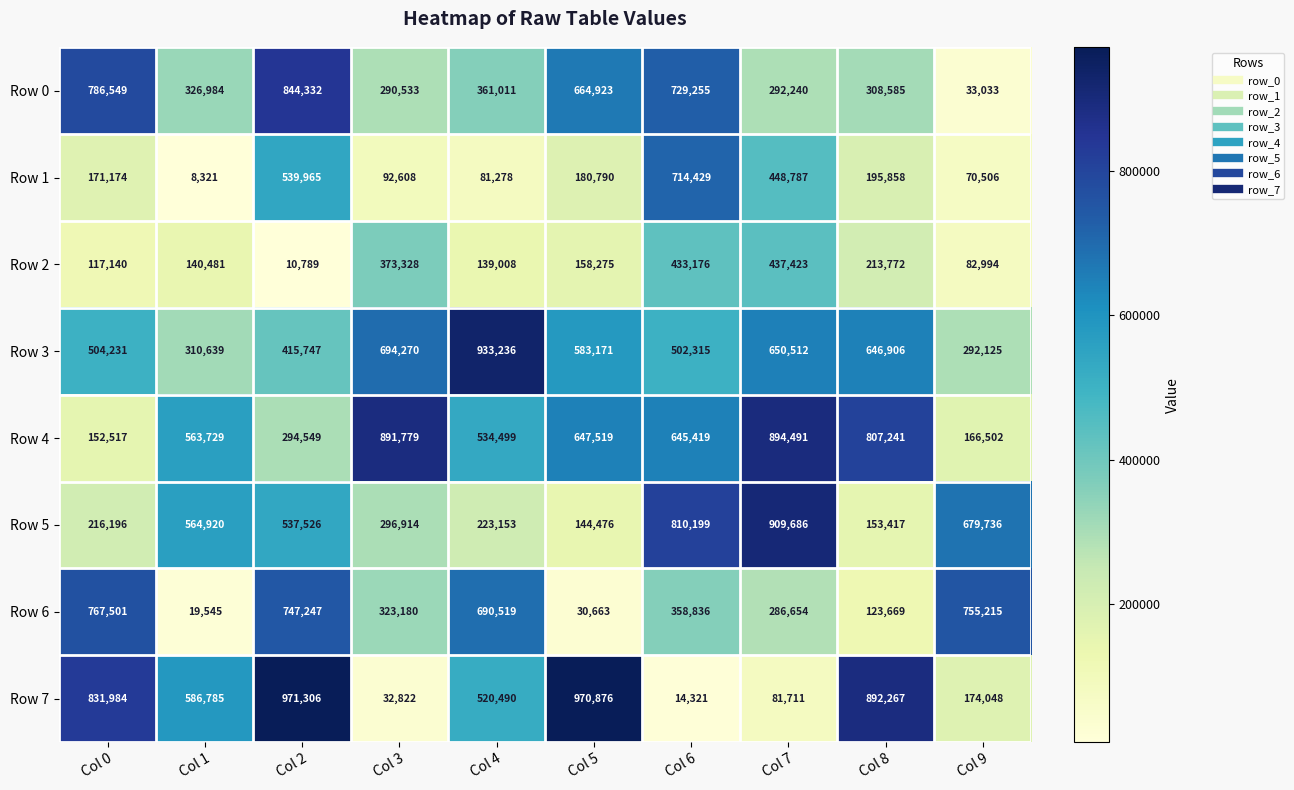

At which category is the sum across all series the highest?

Col 2